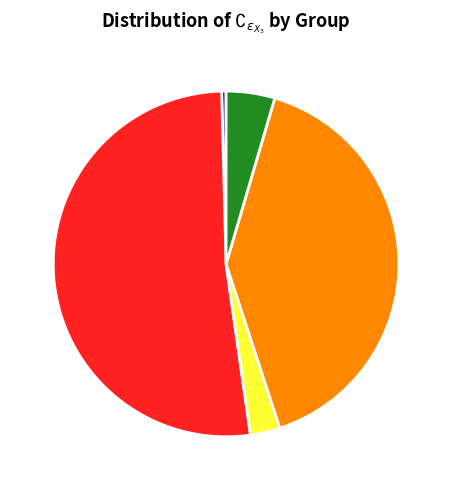

Count the number of slices in the pie.

5